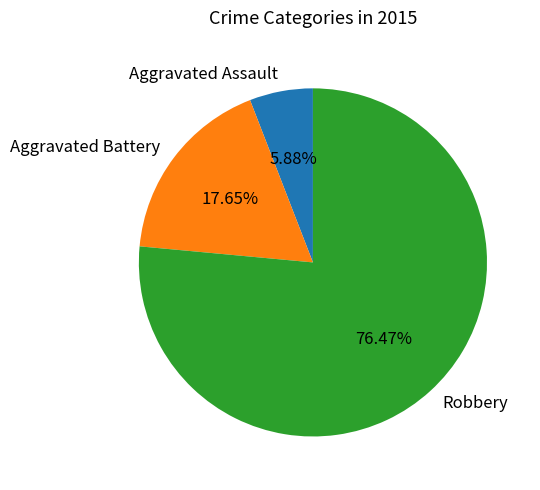

Rank the categories by value from lowest to highest.

Aggravated Assault, Aggravated Battery, Robbery